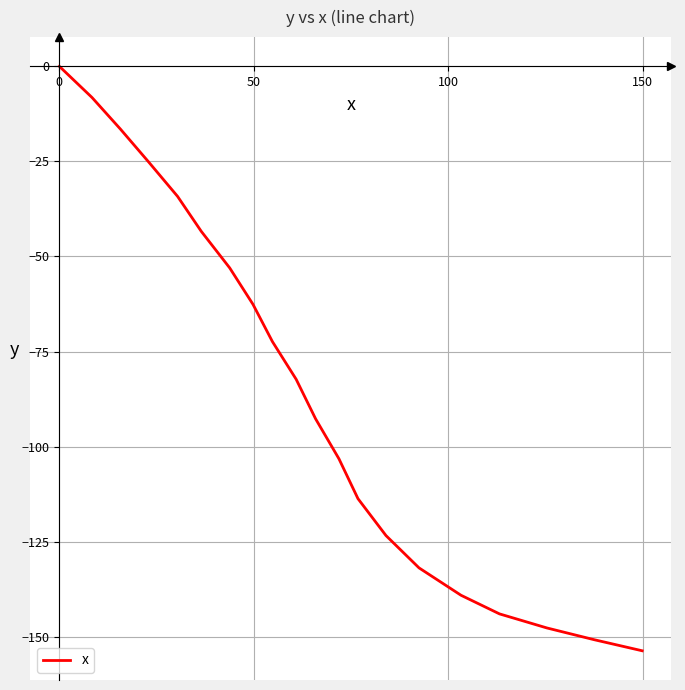

What is the minimum value shown in the chart?

-153.7